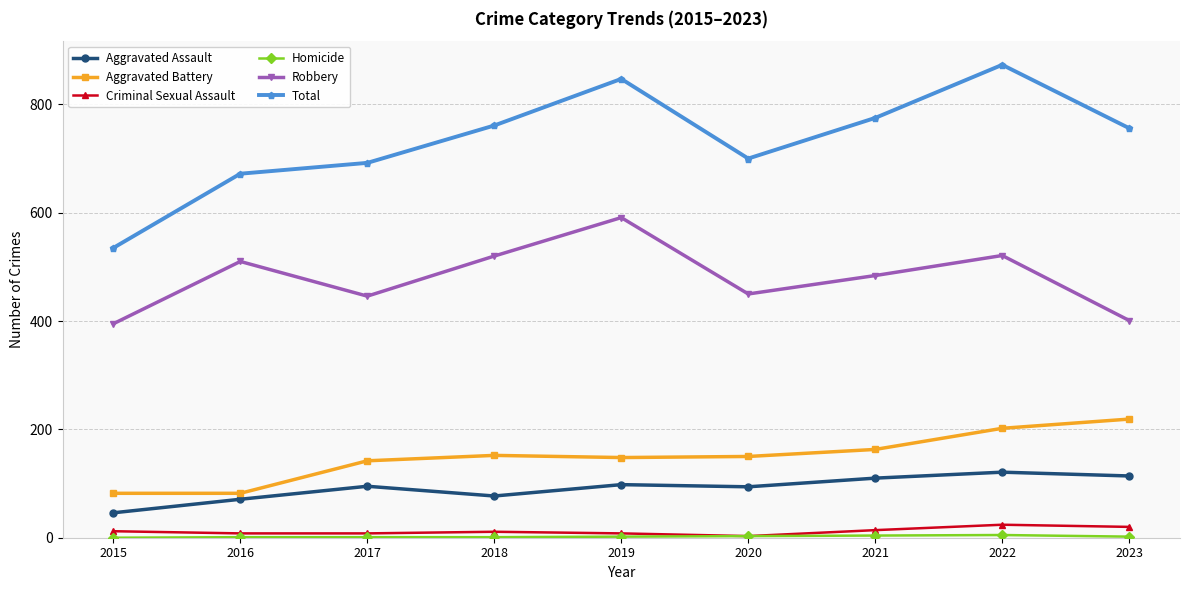

The Aggravated Assault series shows 95 at 2017. True or false?

True